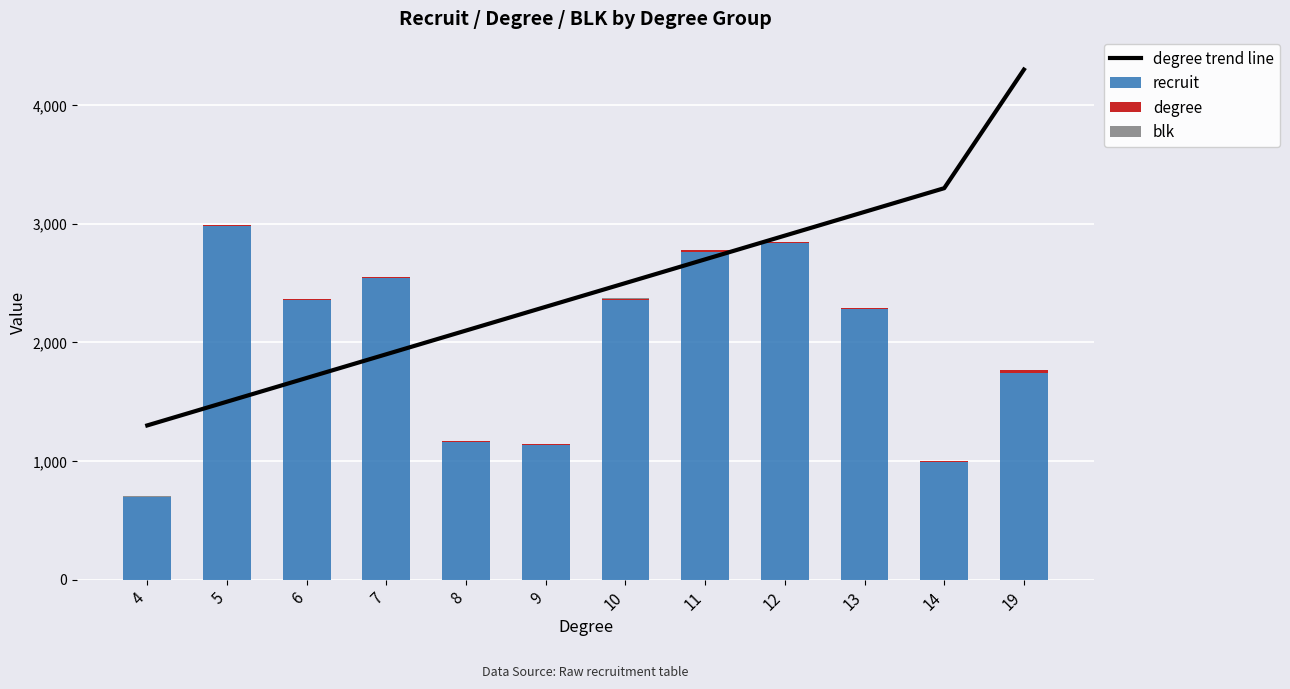

How many values in the recruit series exceed 2358?

5